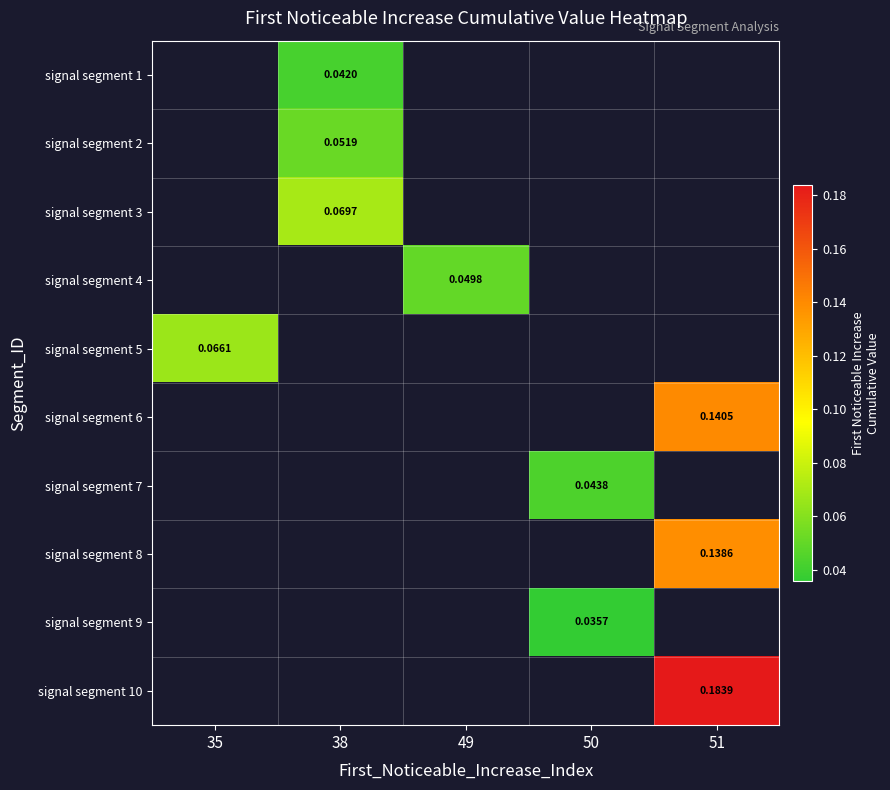

At which label does signal segment 5 reach its peak?

35